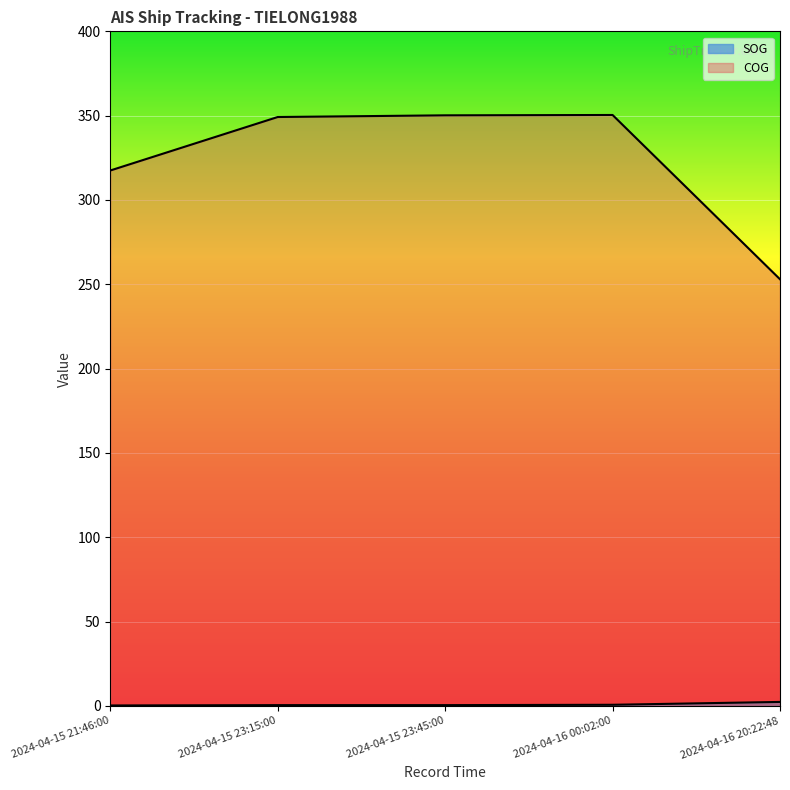

True or false: COG and SOG cross at least once.

False